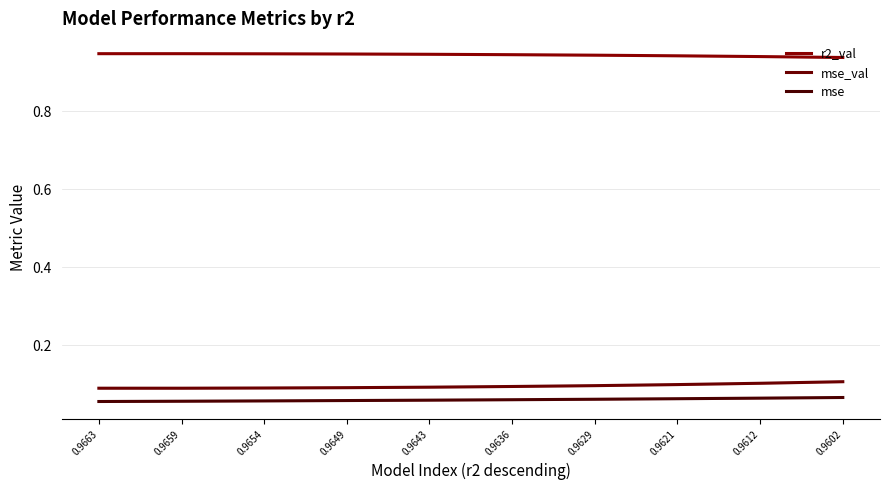

Reading left to right, transcribe all the data shown in this chart.

r2_val: 0.9663=0.9	0.9659=0.9	0.9654=0.9	0.9649=0.9	0.9643=0.9	0.9636=0.9	0.9629=0.9	0.9621=0.9	0.9612=0.9	0.9602=0.9
mse_val: 0.9663=0.1	0.9659=0.1	0.9654=0.1	0.9649=0.1	0.9643=0.1	0.9636=0.1	0.9629=0.1	0.9621=0.1	0.9612=0.1	0.9602=0.1
mse: 0.9663=0.1	0.9659=0.1	0.9654=0.1	0.9649=0.1	0.9643=0.1	0.9636=0.1	0.9629=0.1	0.9621=0.1	0.9612=0.1	0.9602=0.1